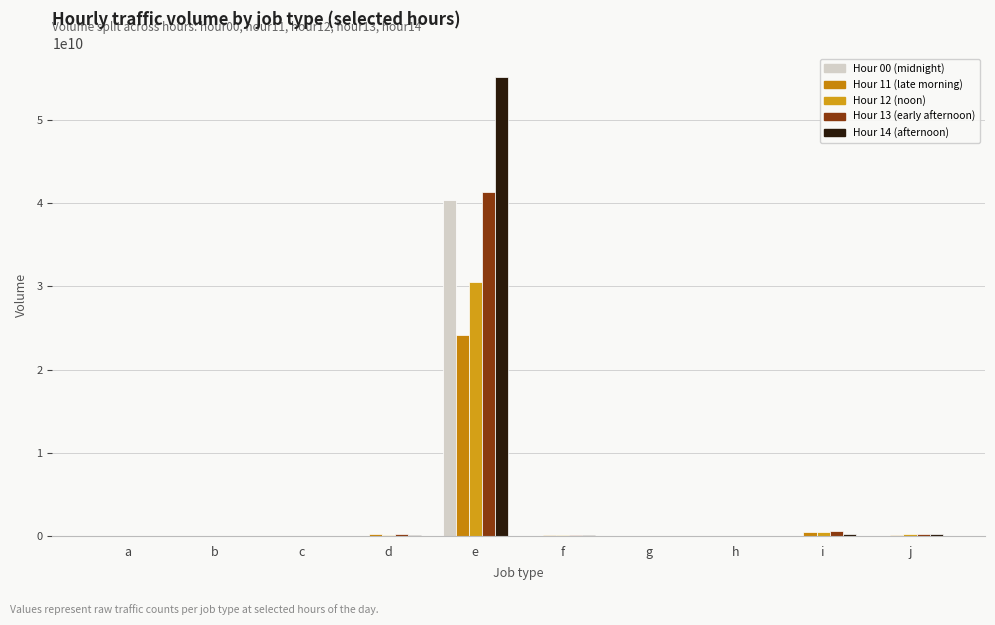

What is the spread (max minus min) of values at f?

92214044